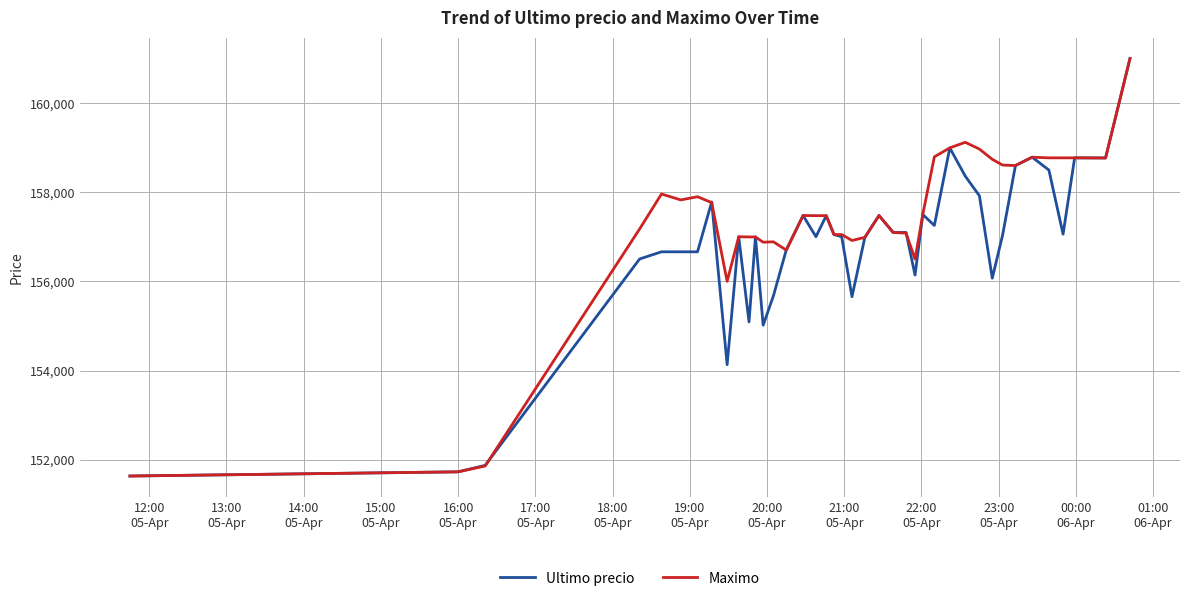

List the series in order of their overall mean, highest first.

Maximo, Ultimo precio